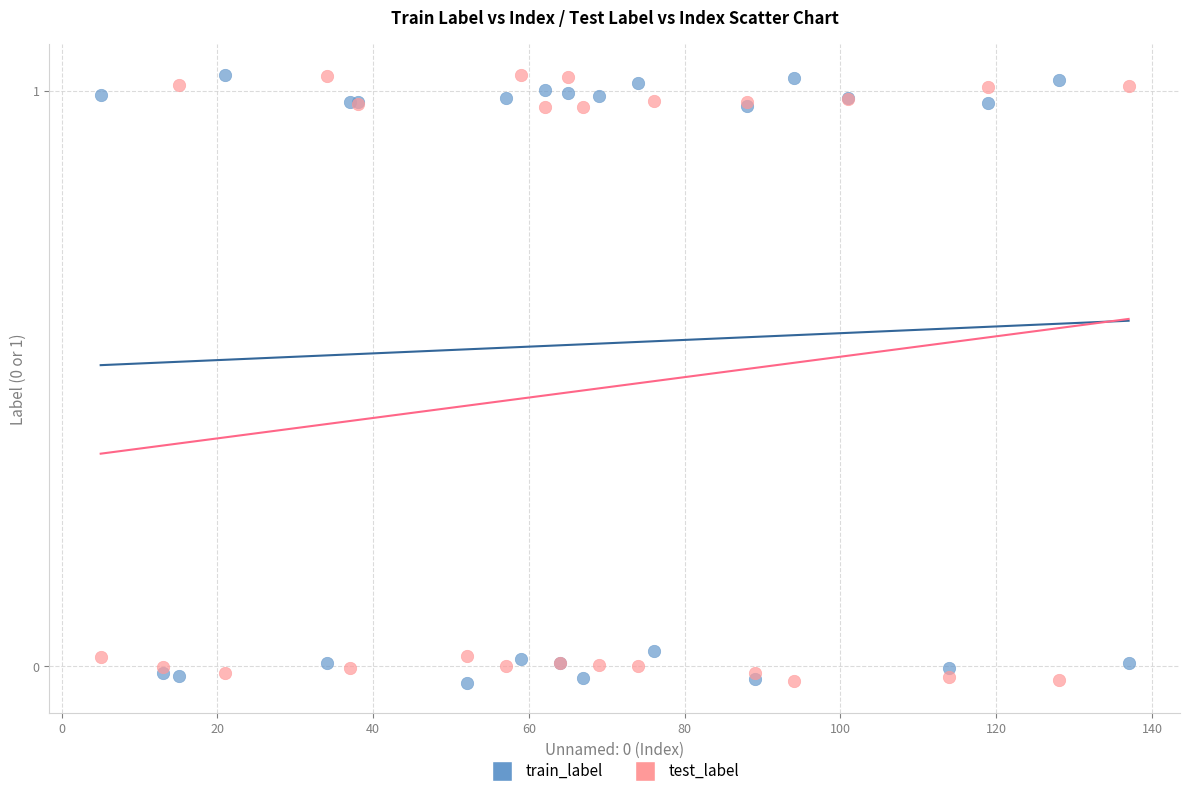

What is the X range (max minus min) for the scatter plot?

132.0